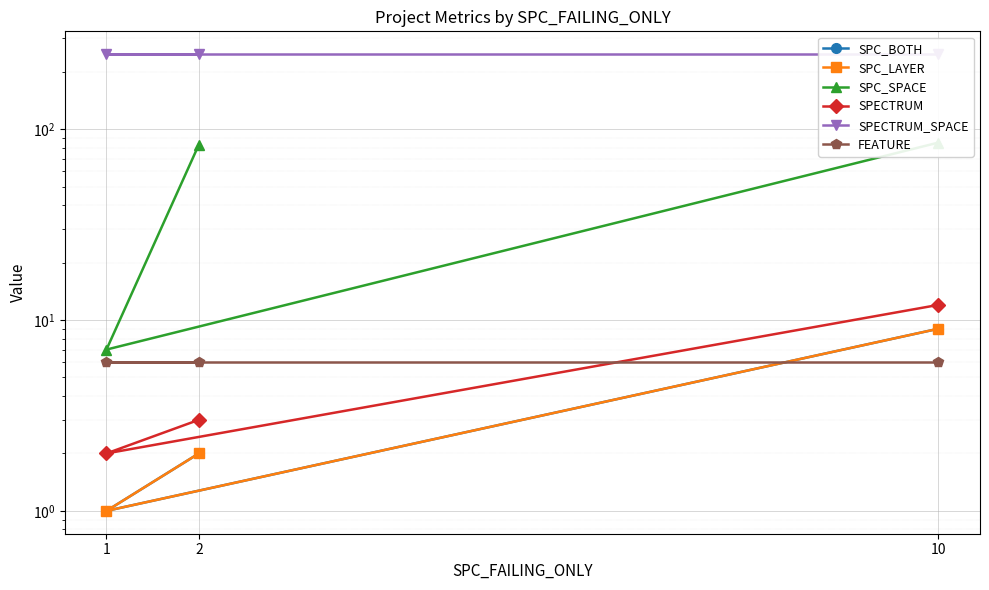

True or false: SPC_BOTH has a value of 9 at 10.

True